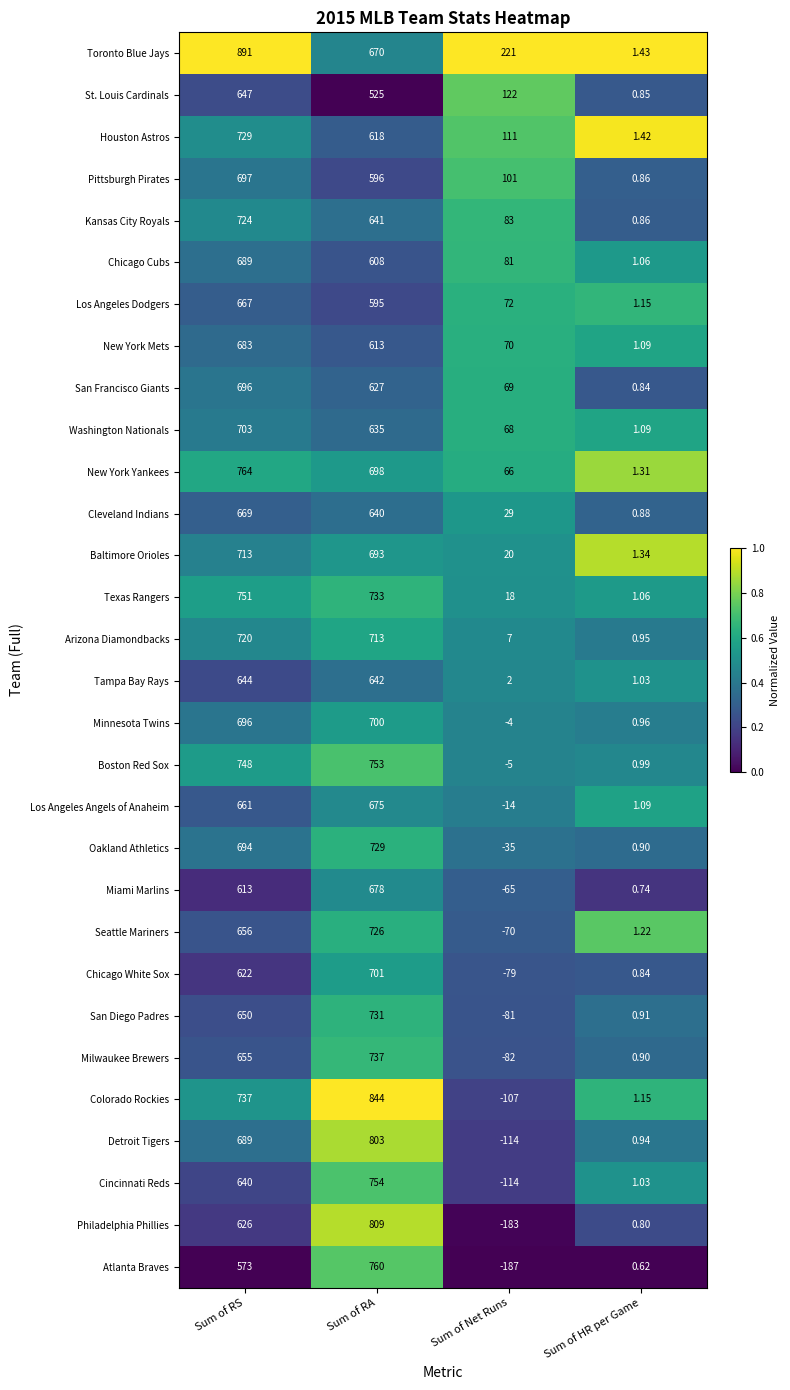

Which label corresponds to the largest value in the chart?

Sum of RS